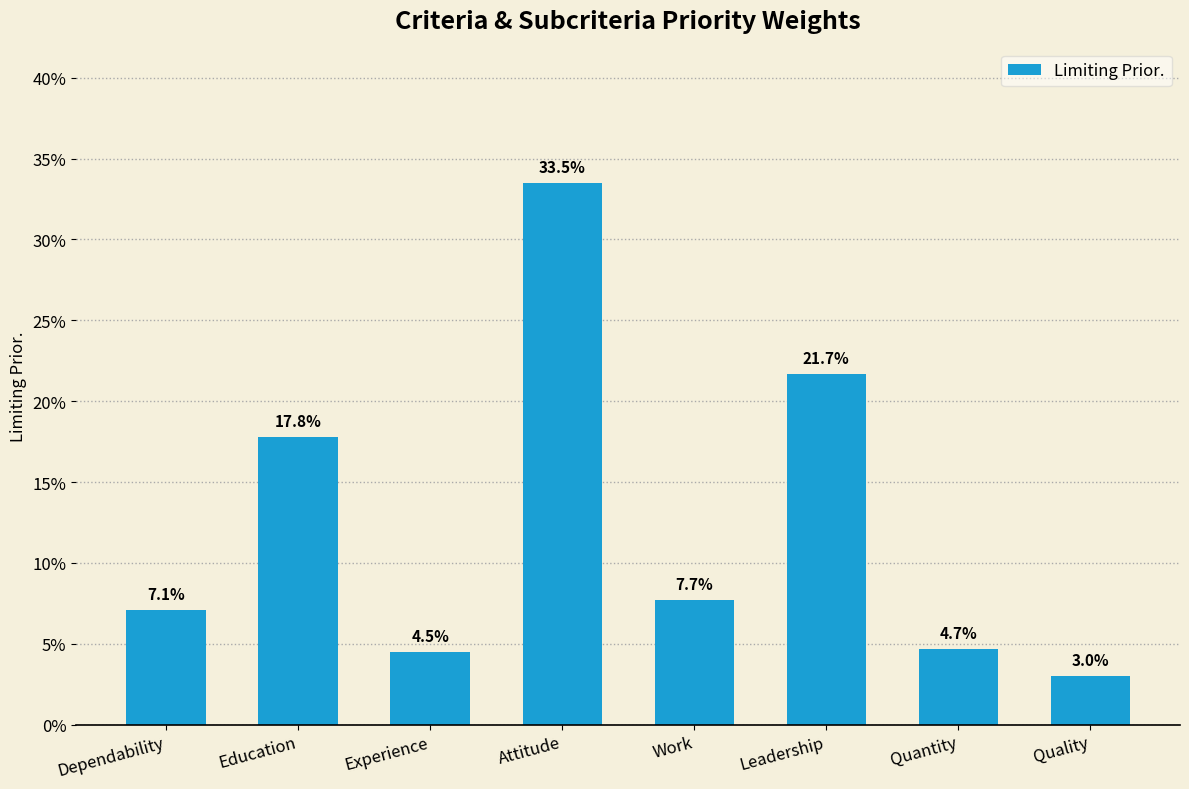

Which category has the highest value across all series?

Attitude